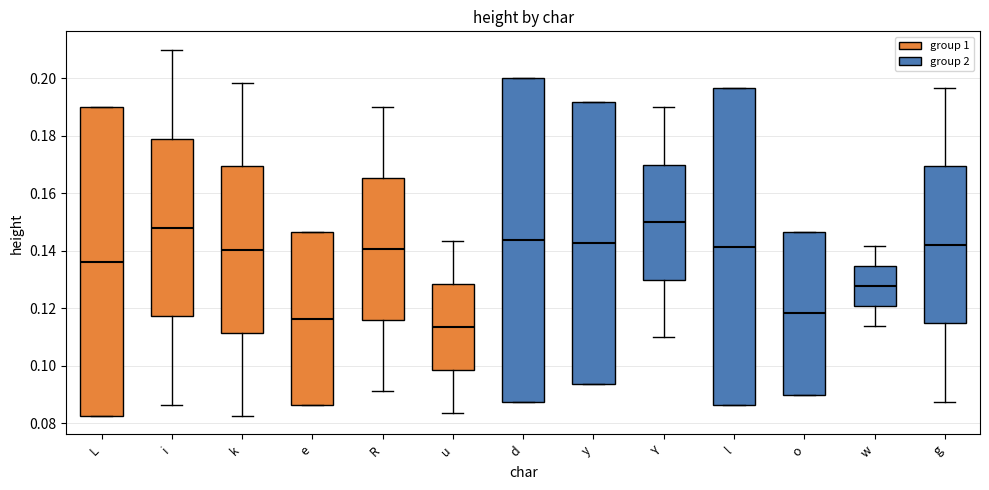

Which box is the tallest, from its lower edge to its upper edge?

d